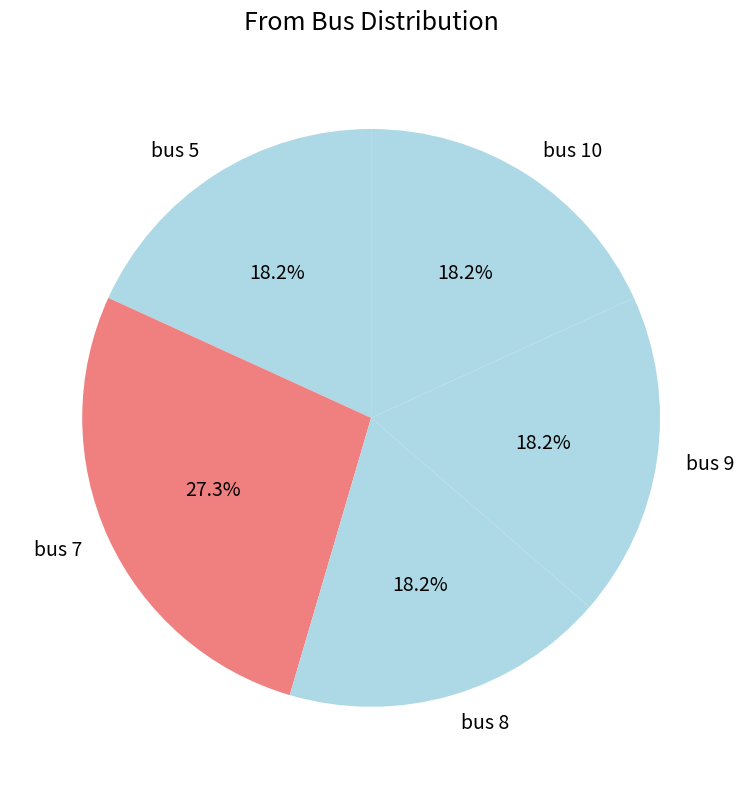

How many slices are in this pie chart?

5